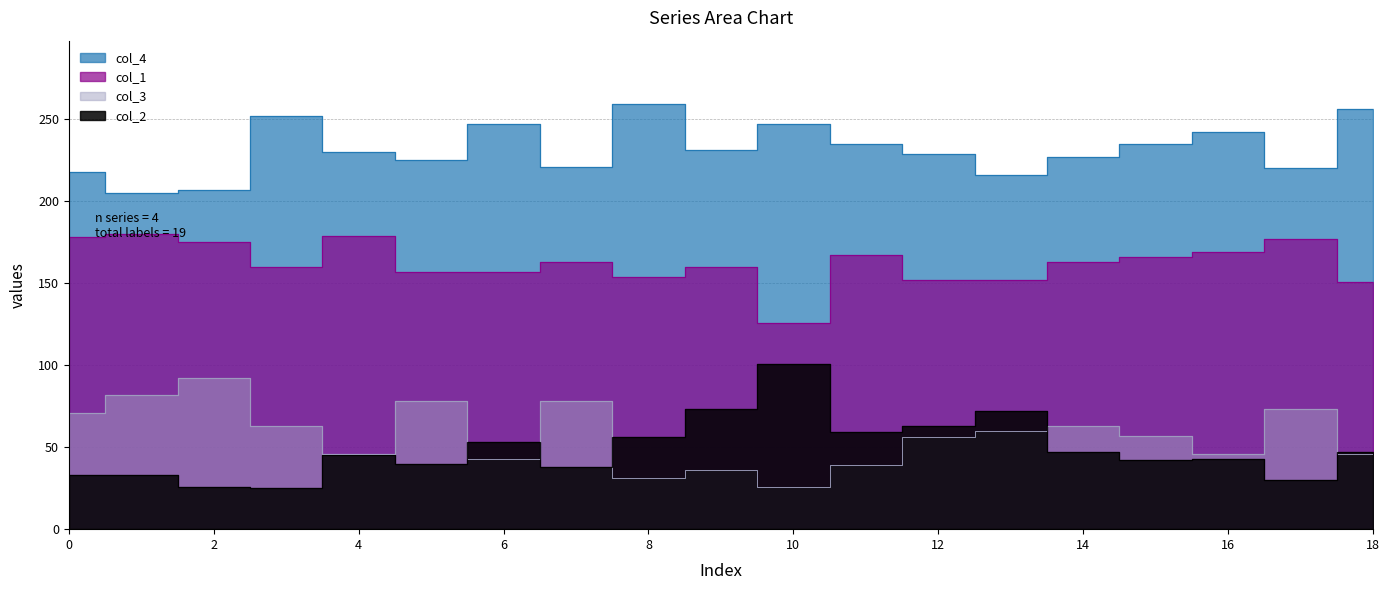

Is it true that col_3 equals 112 at 17?

False